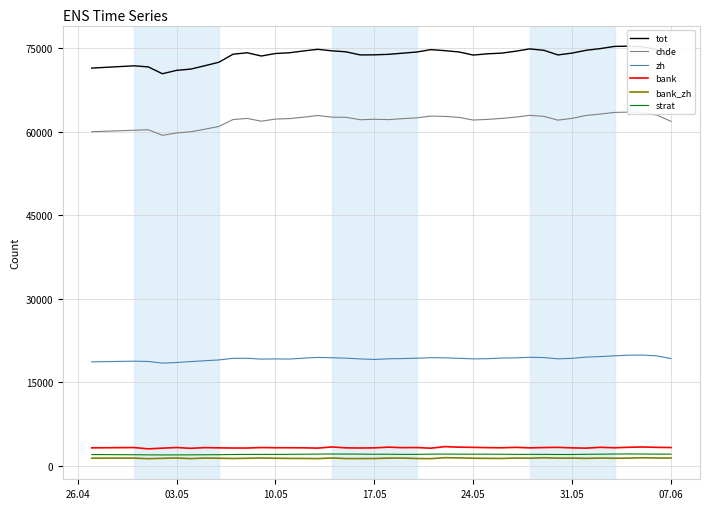

True or false: tot and strat intersect in this chart.

False